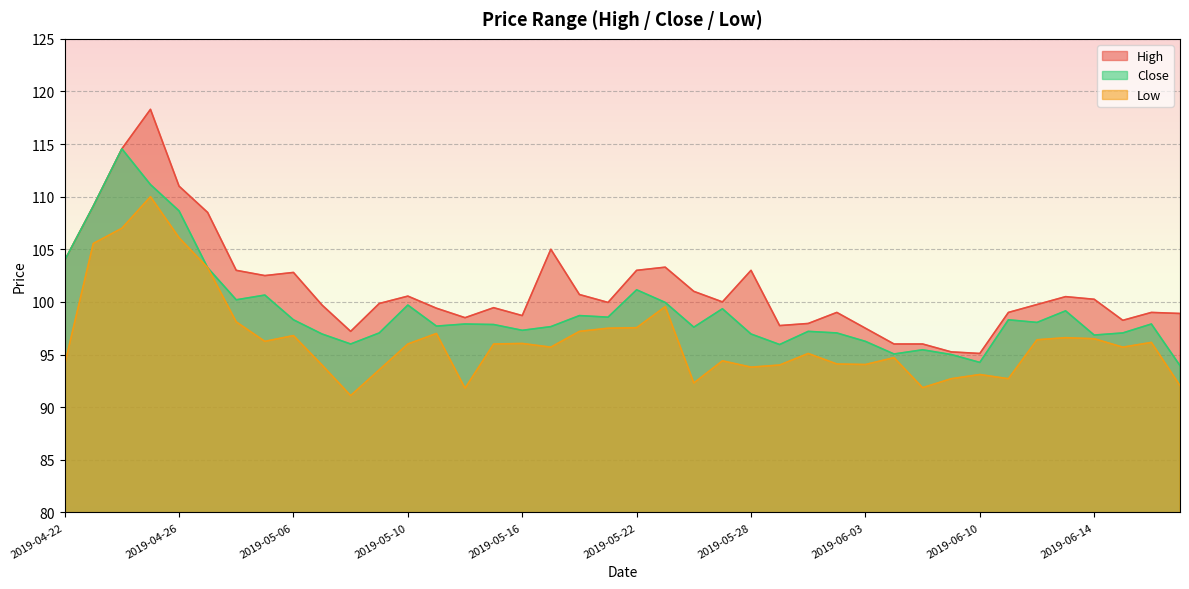

What is the sum of the High values at 2019-05-16 and 2019-05-09?

198.5